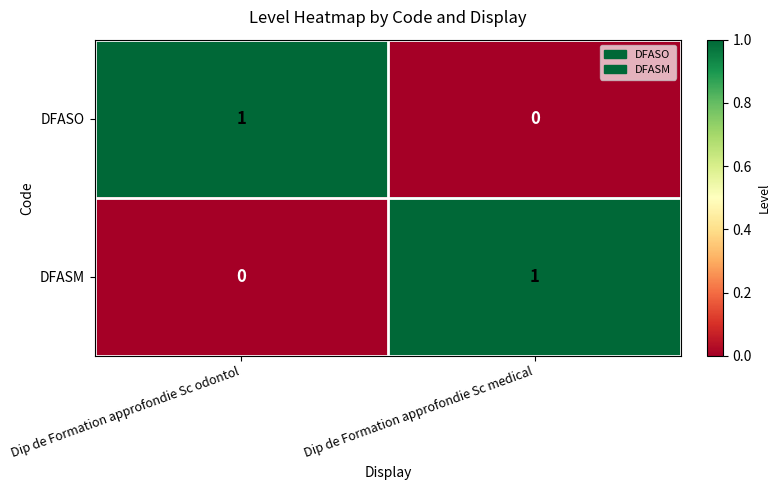

At which label does DFASM reach its minimum?

Dip de Formation approfondie Sc odontol